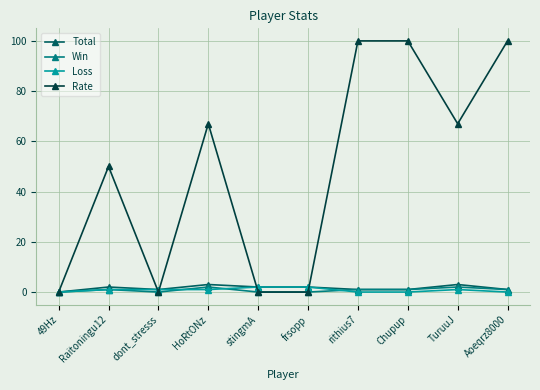

Does the chart have visible grid lines?

Yes